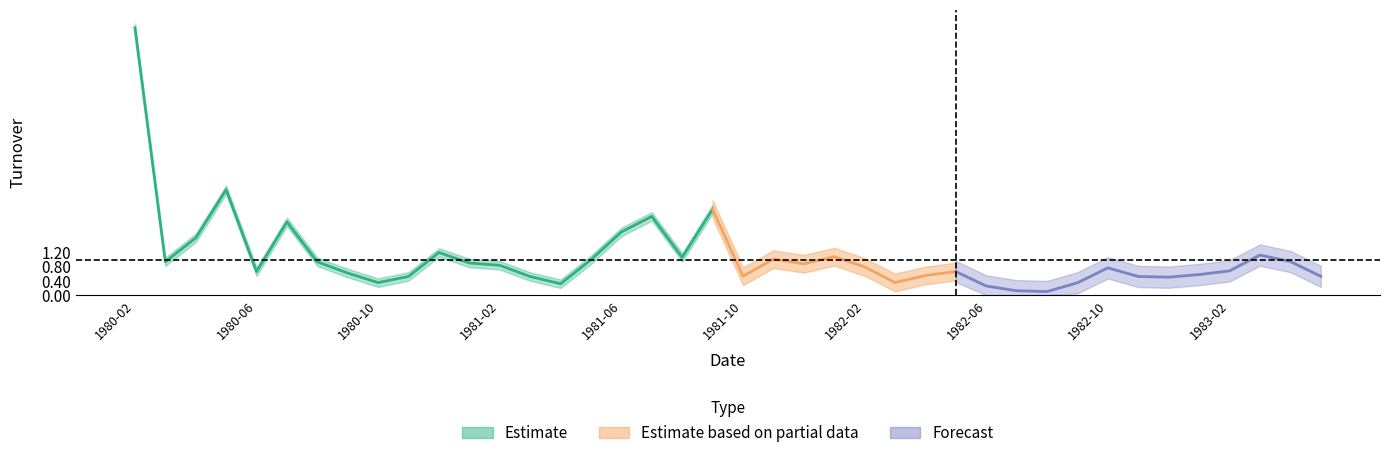

The chart shows a value of 0.1 at 1981-04. True or false?

False